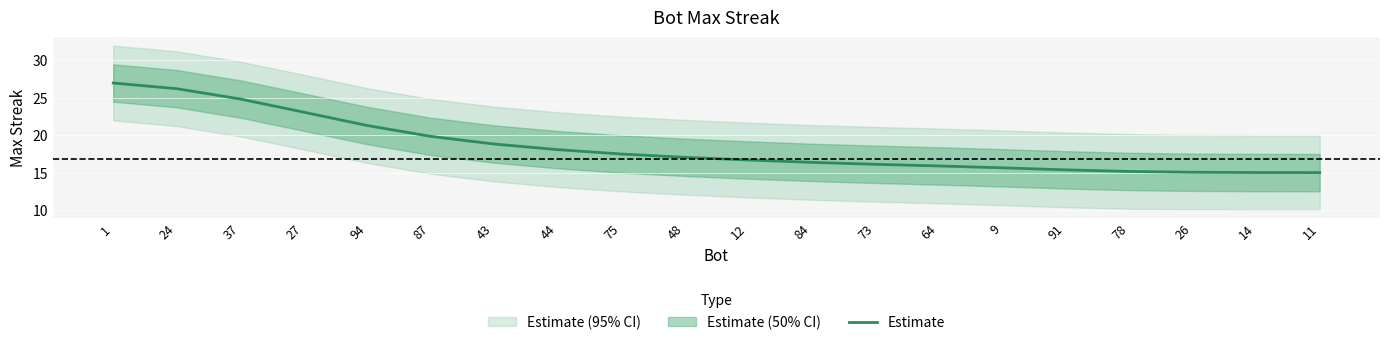

The Estimate series shows 17.0 at 48. True or false?

True